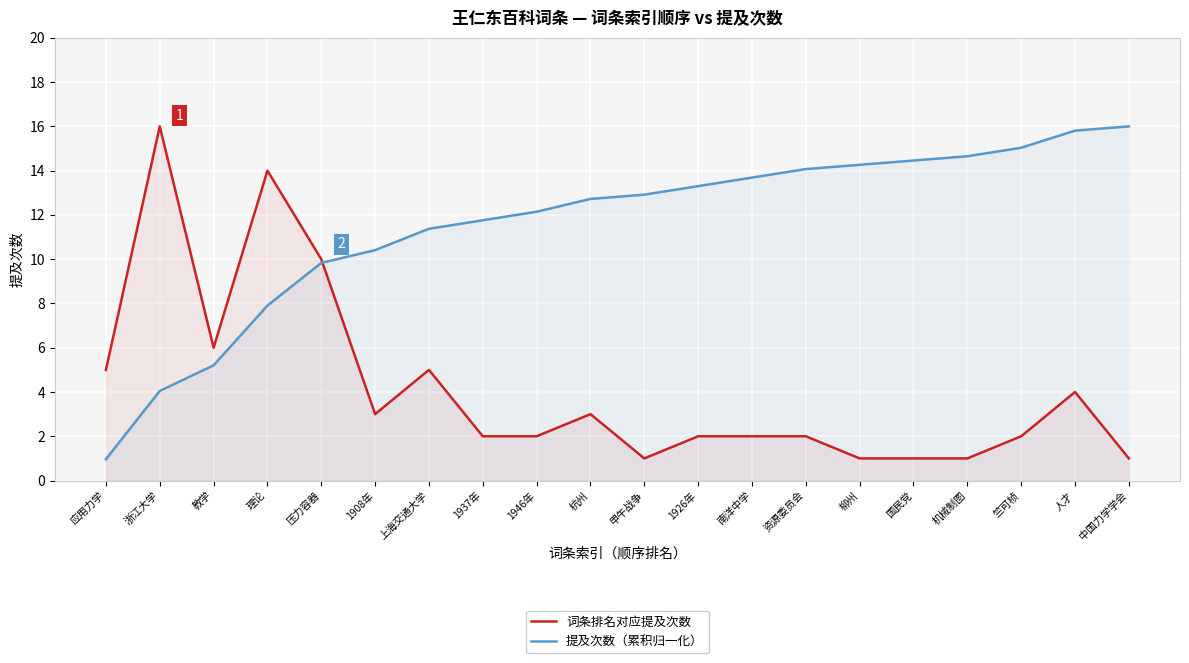

What is the smallest value displayed?

1.0